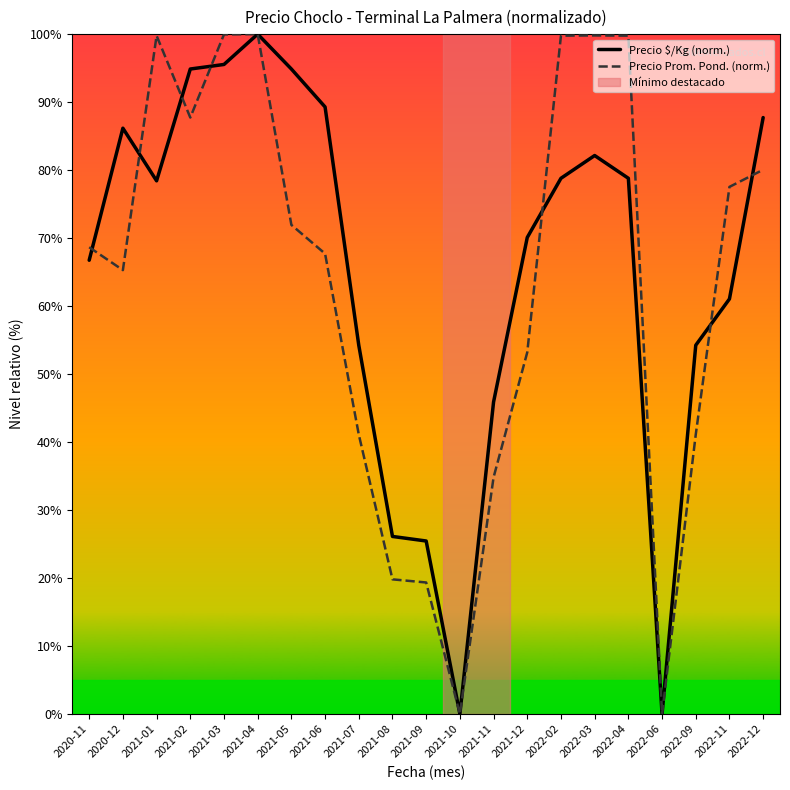

At which category is the sum across all series the highest?

2021-04